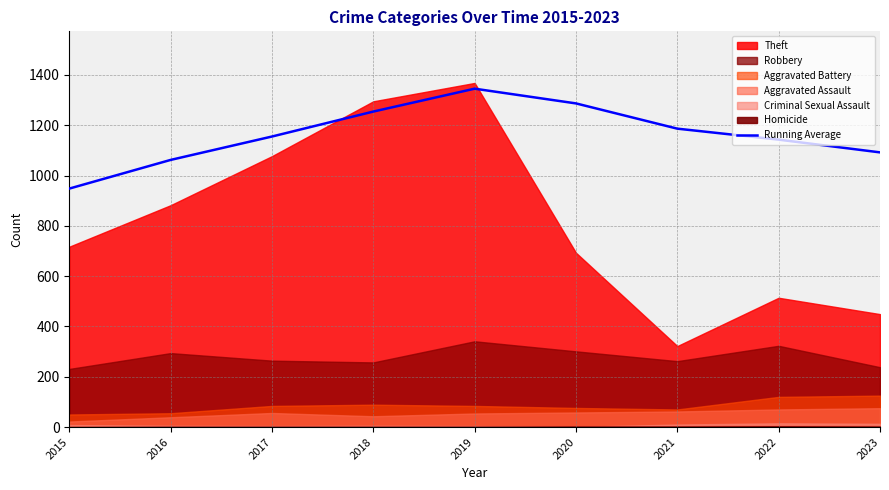

What is the change in value from 2016 to 2020?

+224.7